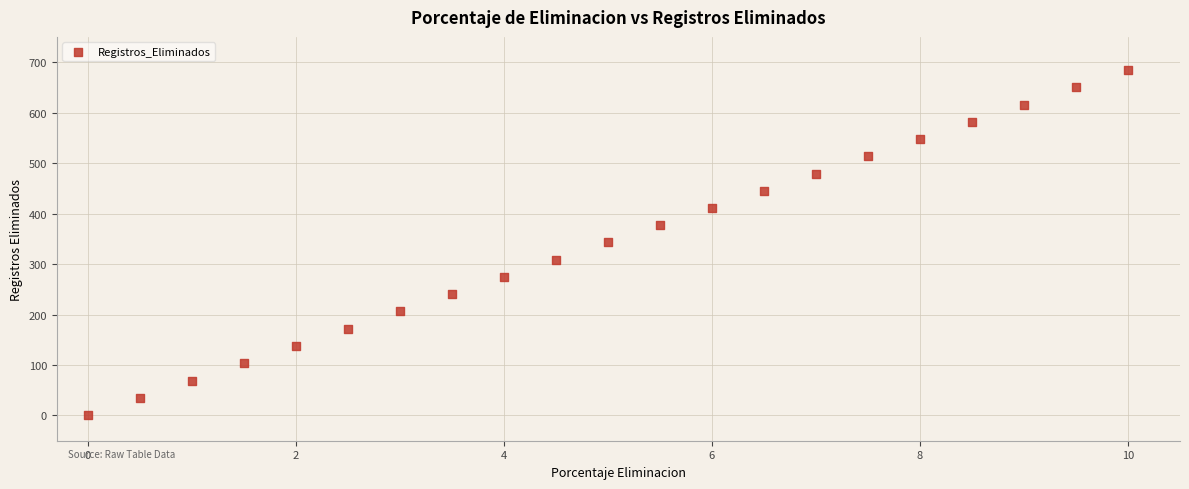

What is the range of Y values (max minus min)?

684